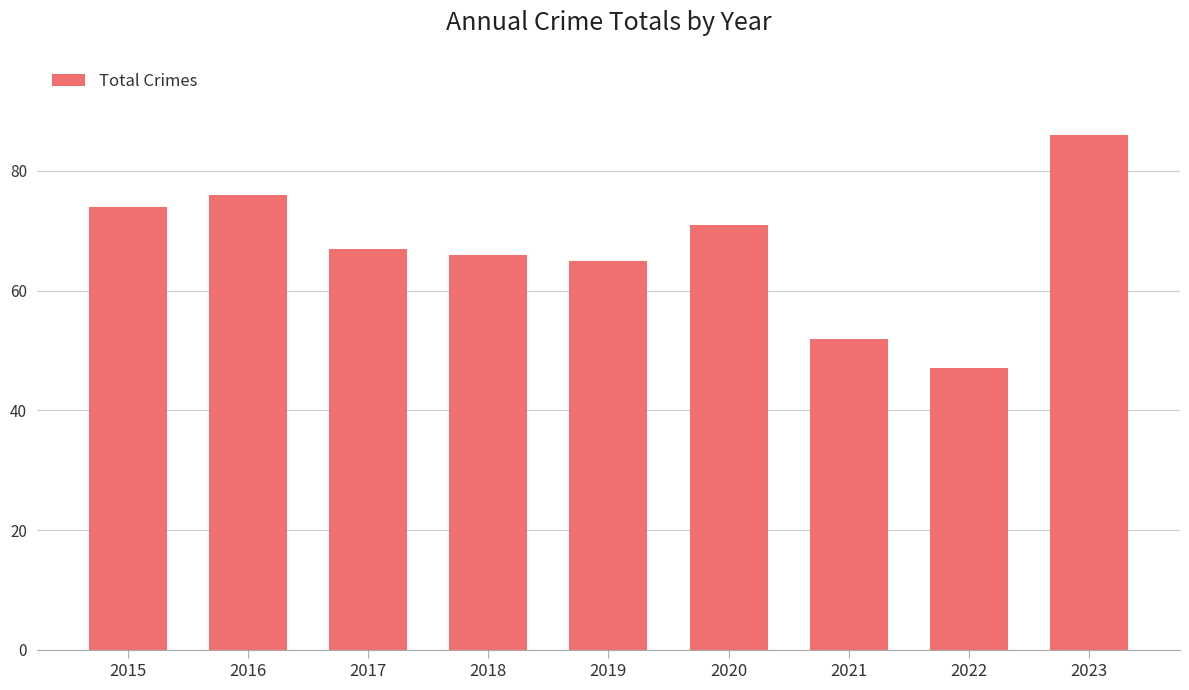

True or false: the data shows 71 at 2020.

True